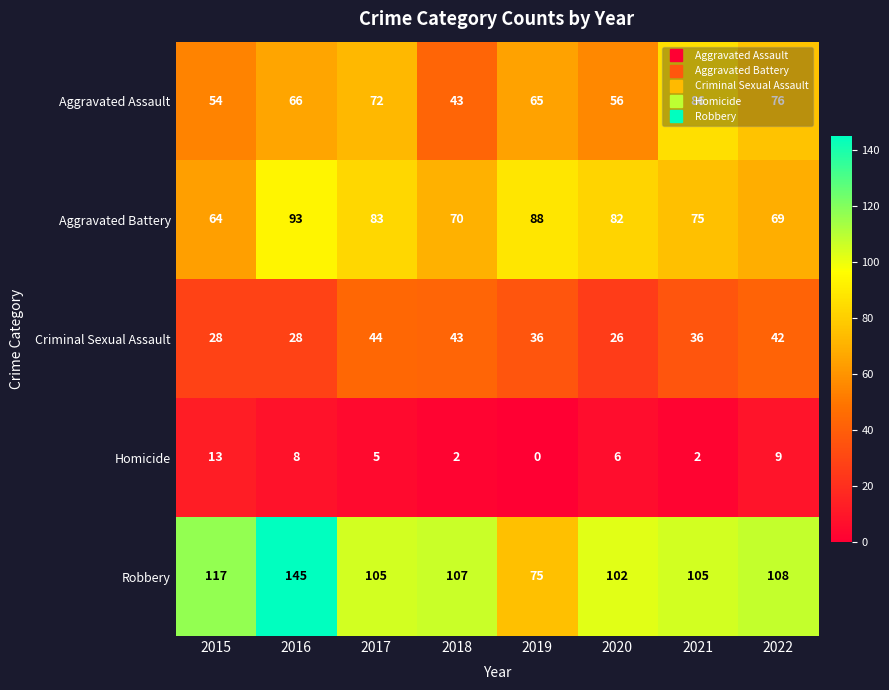

What is the approximate value of Aggravated Assault at 2022, to the nearest 10?

80